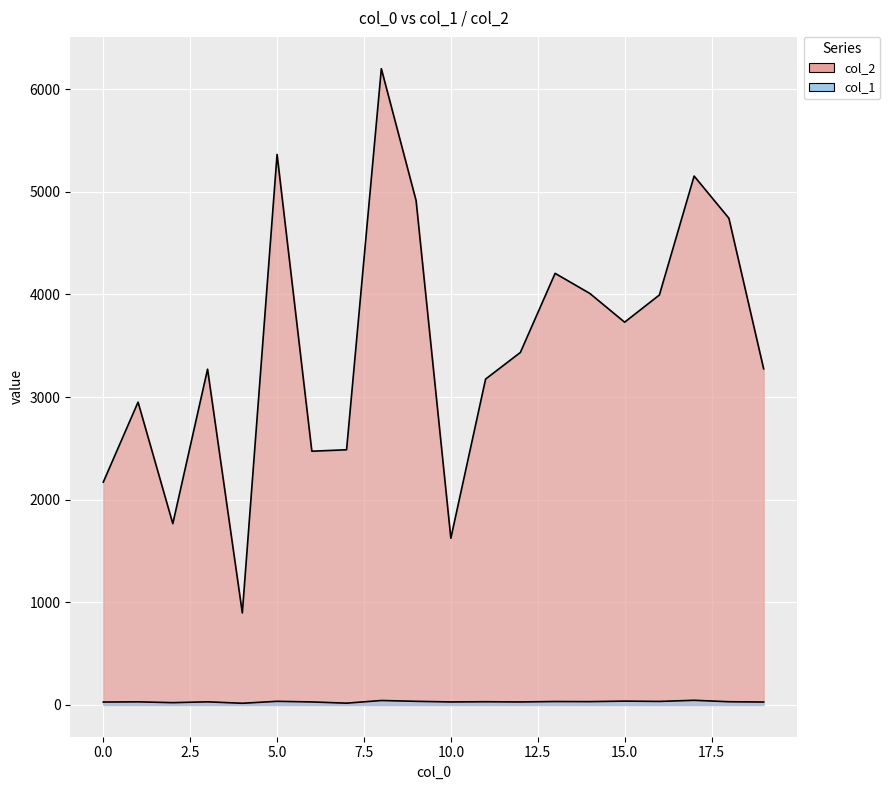

Reading left to right, list all the values displayed in this chart.

col_2: 2171	2950	1766	3271	896	5364	2472	2486	6199	4914	1624	3175	3434	4205	4009	3729	3994	5153	4742	3275
col_1: 28	30	22	30	16	35	29	17	43	35	29	31	29	33	32	37	34	45	31	28